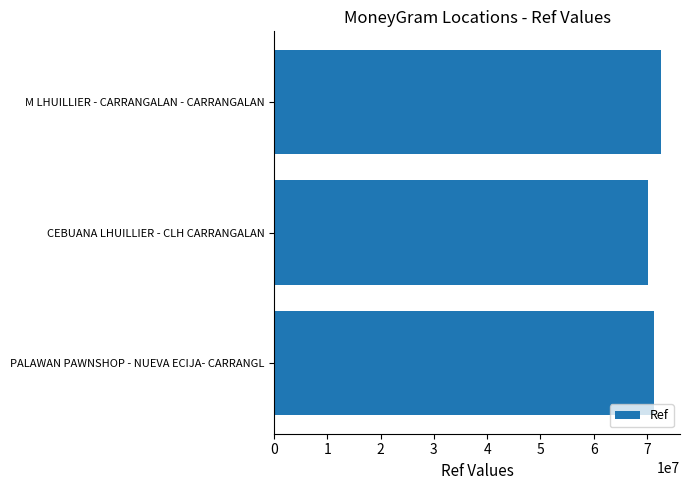

List the labels in order of value, largest first.

M LHUILLIER - CARRANGALAN - CARRANGALAN, PALAWAN PAWNSHOP - NUEVA ECIJA- CARRANGL, CEBUANA LHUILLIER - CLH CARRANGALAN